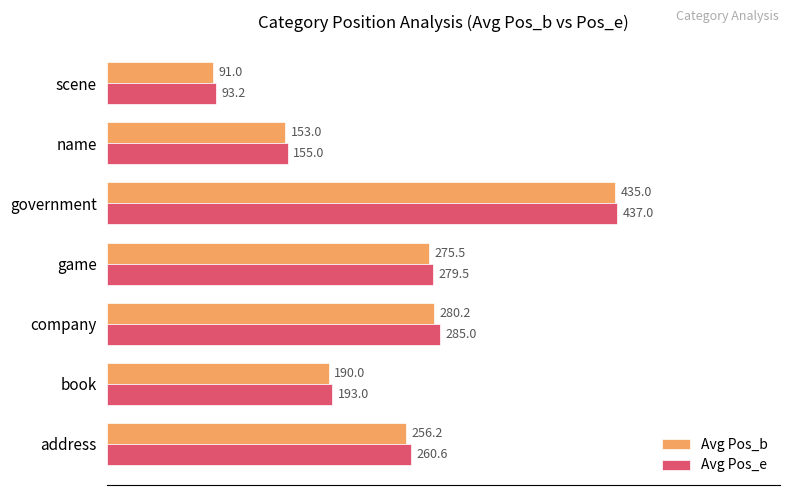

What are all the series names shown in the legend?

Avg Pos_b, Avg Pos_e